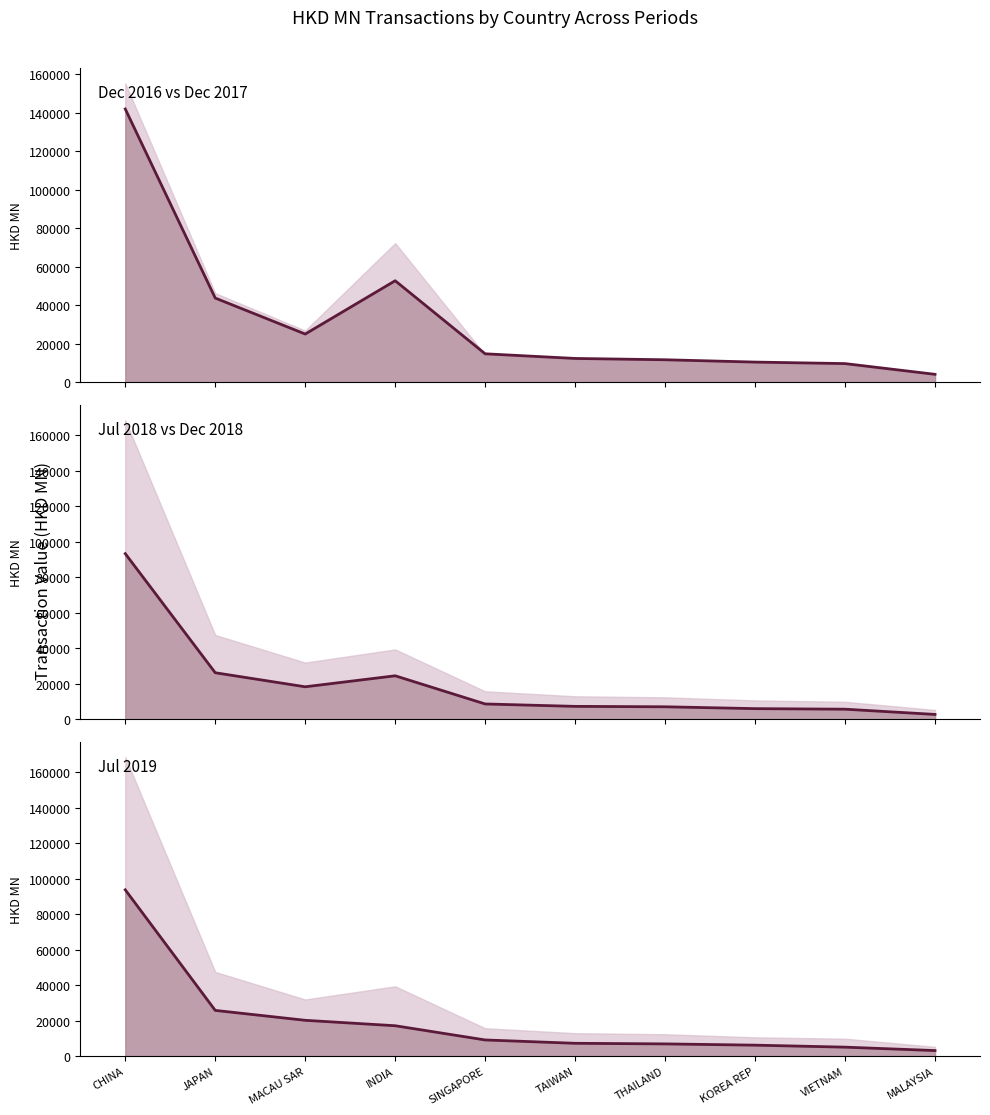

What is the lowest value of the 201812 series?

3096.5